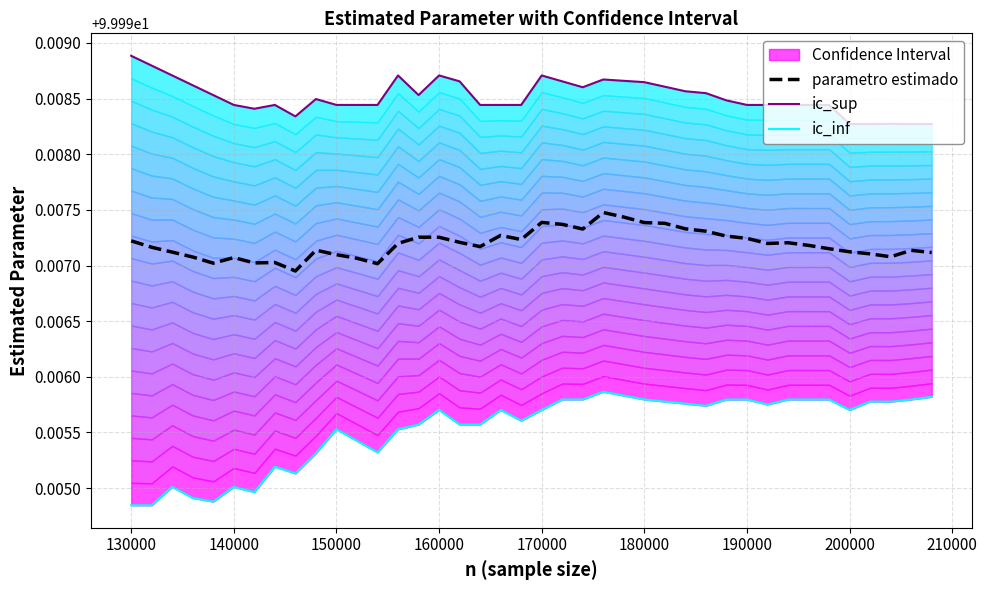

True or false: parametro estimado has a value of 28.9 at 130000.

False